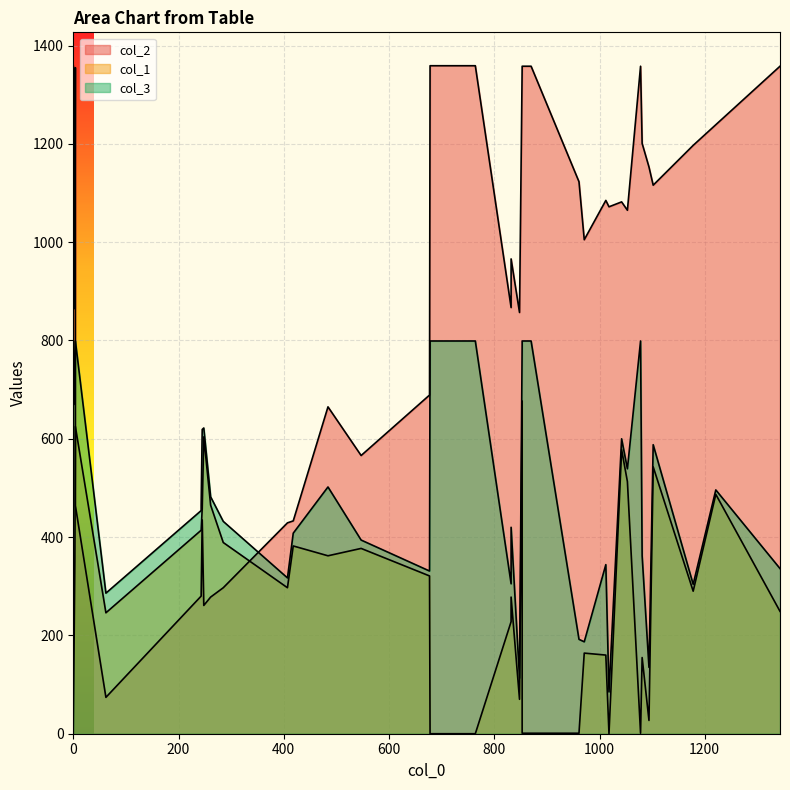

Which series changed the most between 4 and 484?

col_2